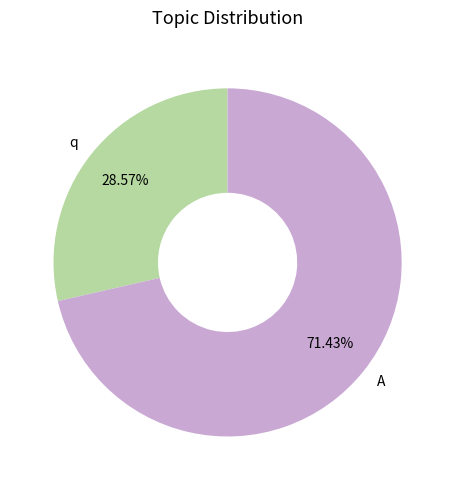

Is there any slice that represents more than half of the pie?

Yes